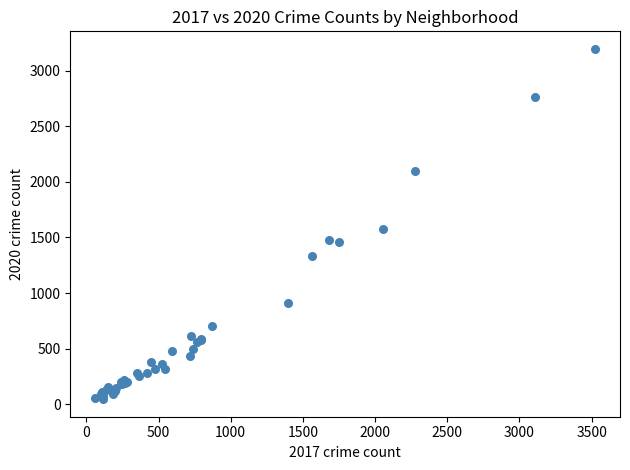

What Y value in the scatter plot is closest to 1620?

1576